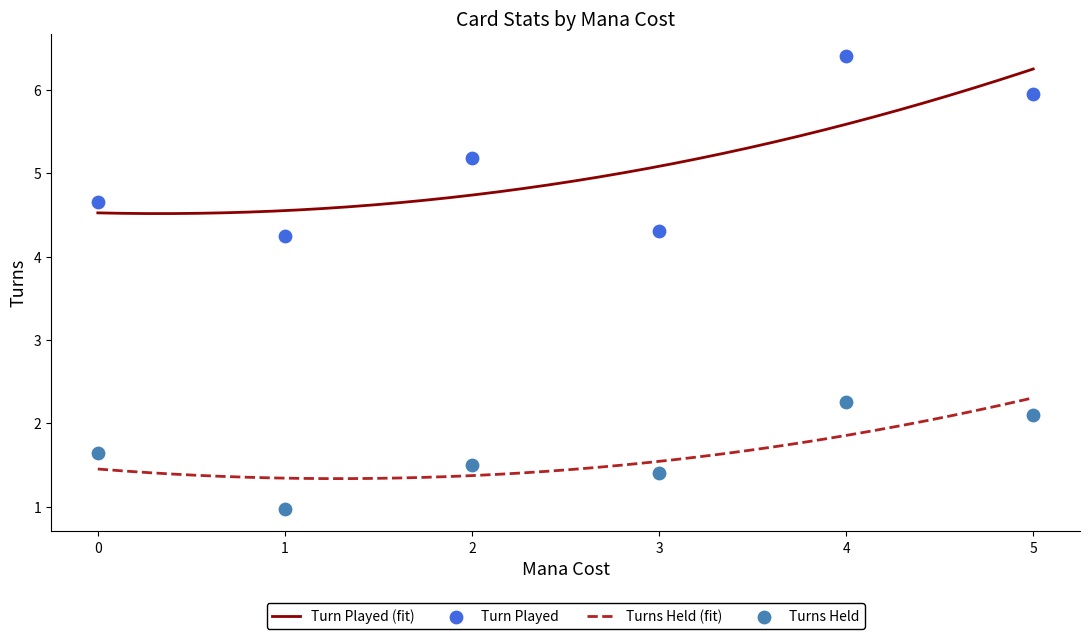

What is the total value across all series at 2?

6.8